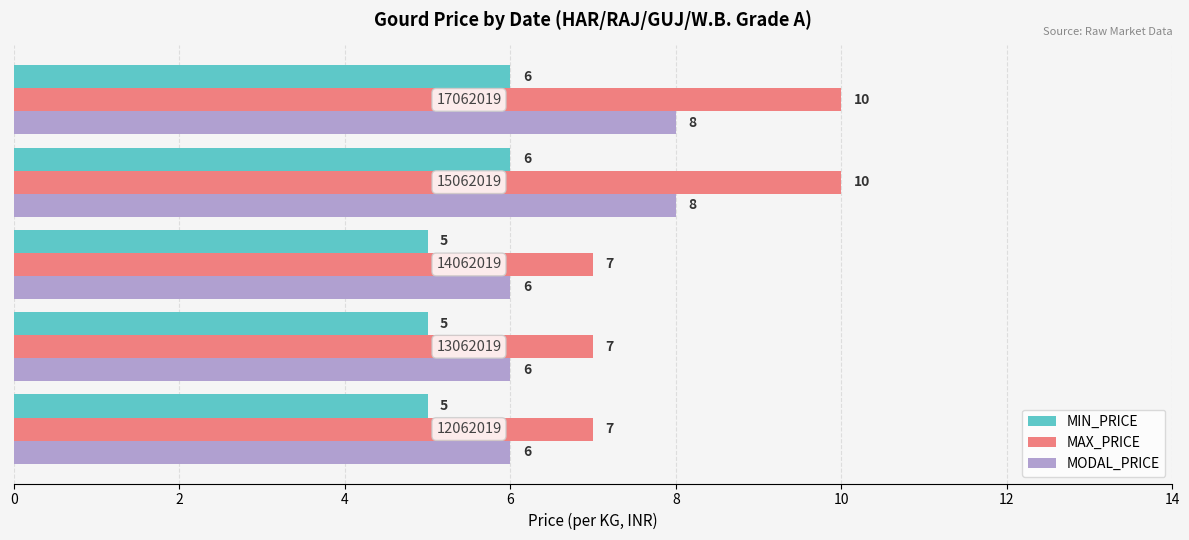

Which series has the largest total across all categories?

MAX_PRICE